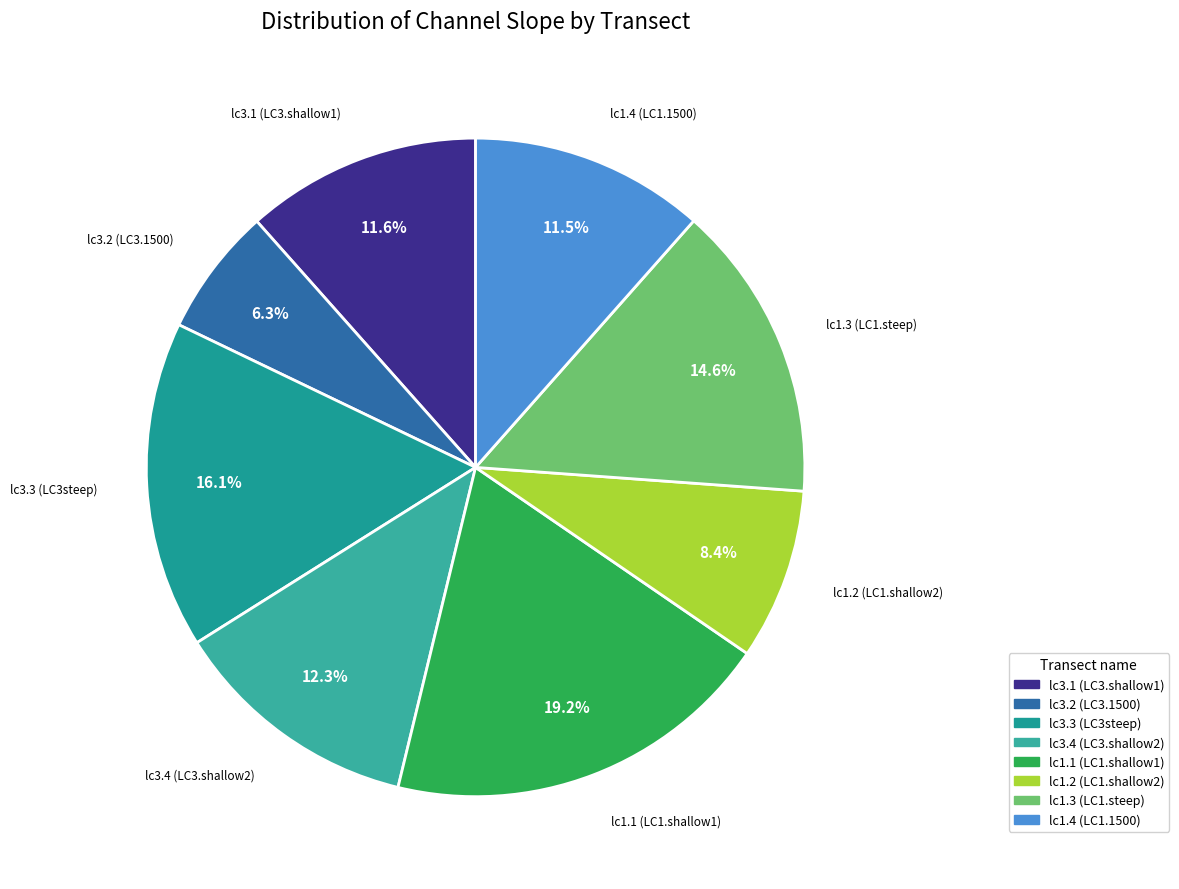

Is lc3.4 (LC3.shallow2) the majority of the pie?

No